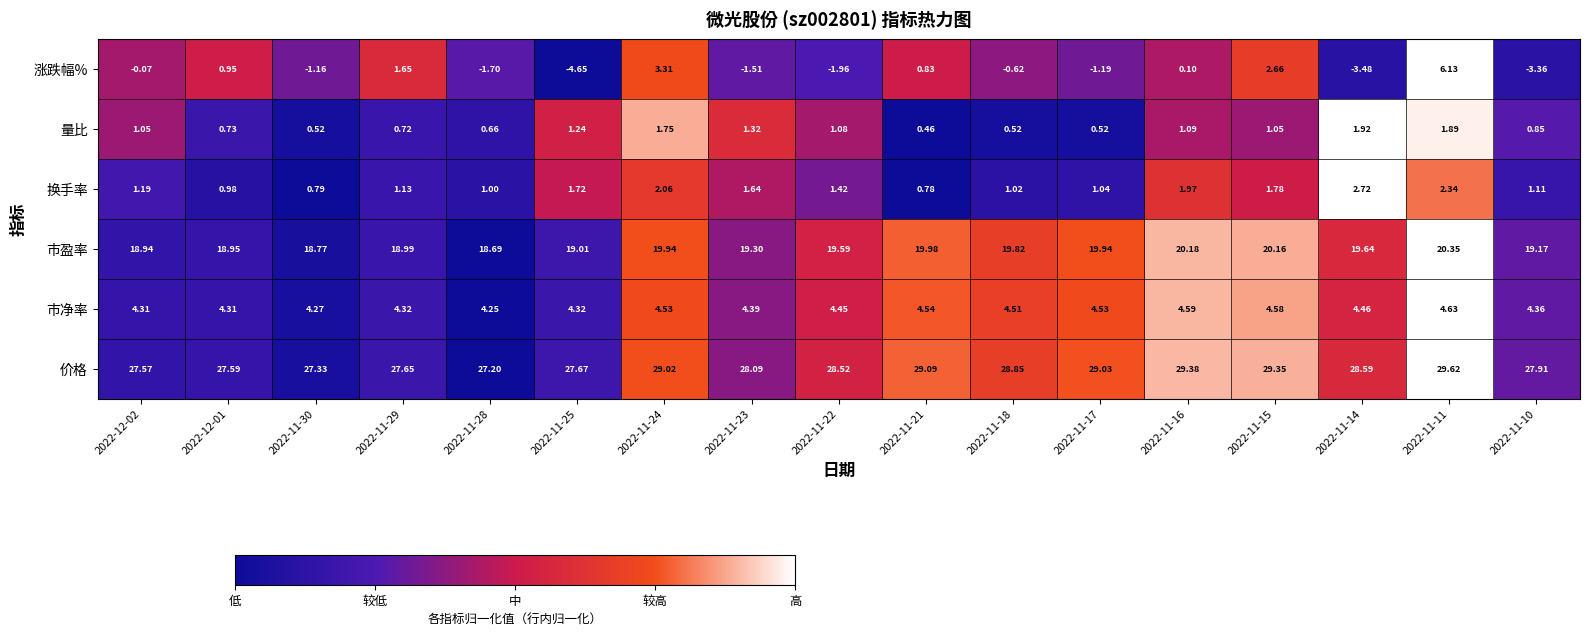

Is the value of 市盈率 at 2022-12-01 greater than the value of 涨跌幅% at 2022-11-16?

Yes